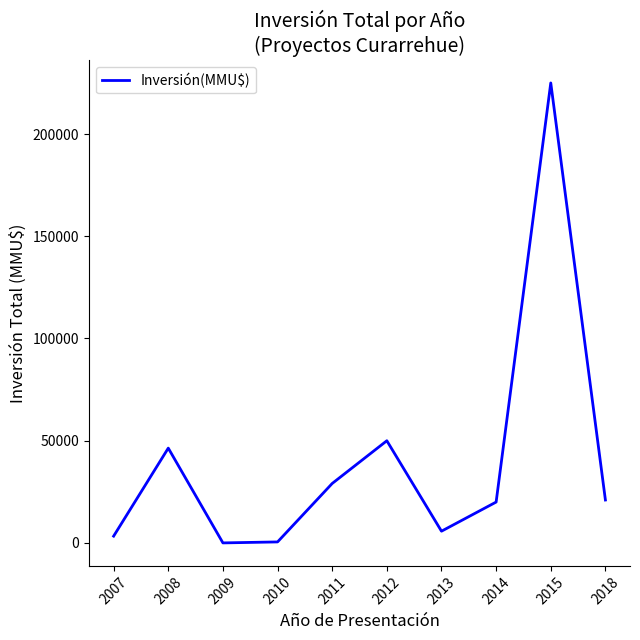

Between 2008 and 2015, which is larger?

2015